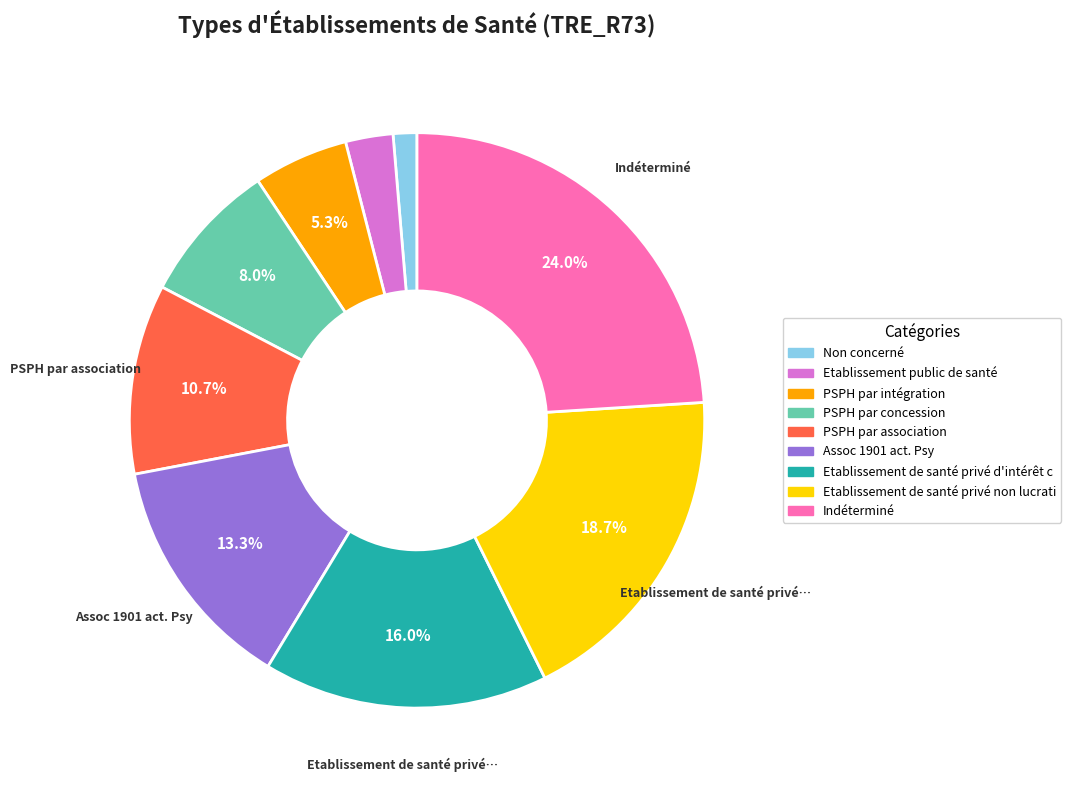

Is there a majority slice in this chart?

No